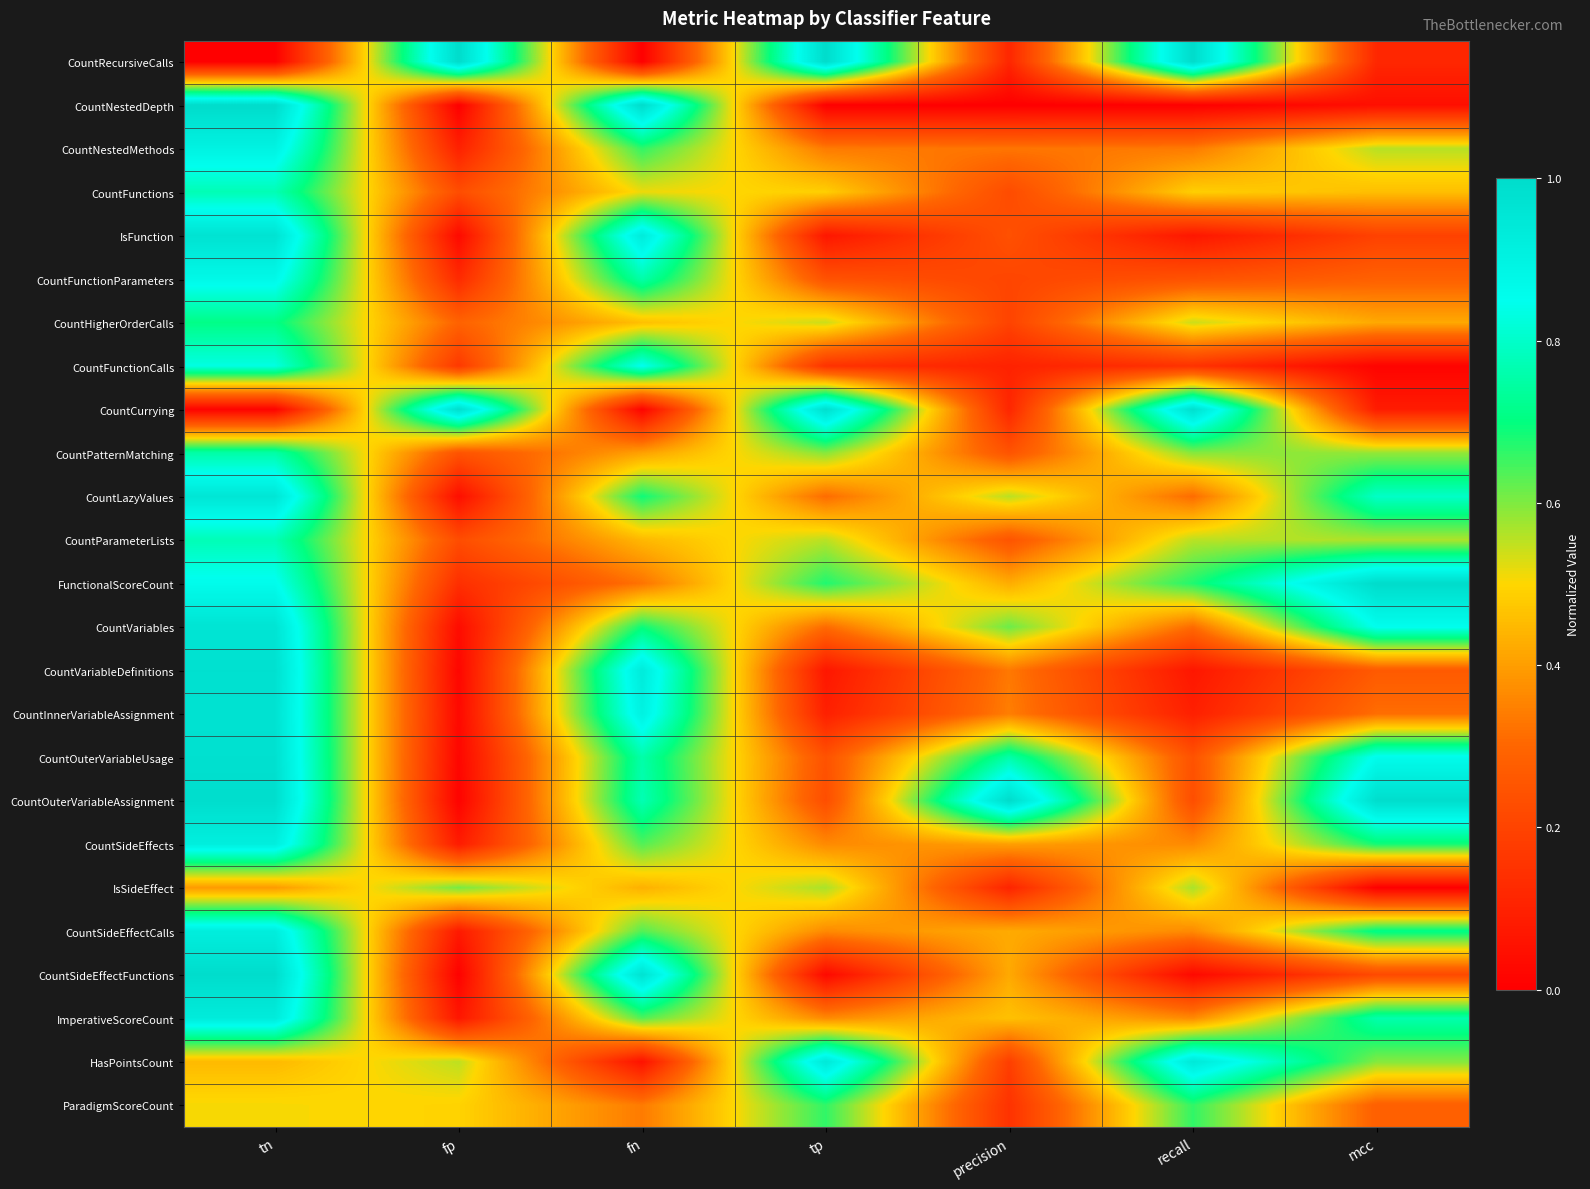

Reading left to right, list all the values displayed in this chart.

CountRecursiveCalls: tn=0.0	fp=1.0	fn=0.0	tp=1.0	precision=0.1	recall=1.0	mcc=0.1
CountNestedDepth: tn=1.0	fp=0.0	fn=1.0	tp=0.0	precision=0.0	recall=0.0	mcc=0.0
CountNestedMethods: tn=0.9	fp=0.1	fn=0.7	tp=0.3	precision=0.3	recall=0.3	mcc=0.6
CountFunctions: tn=0.8	fp=0.2	fn=0.5	tp=0.5	precision=0.2	recall=0.5	mcc=0.5
IsFunction: tn=1.0	fp=0.0	fn=0.9	tp=0.1	precision=0.2	recall=0.1	mcc=0.2
CountFunctionParameters: tn=0.9	fp=0.1	fn=0.8	tp=0.2	precision=0.2	recall=0.2	mcc=0.3
CountHigherOrderCalls: tn=0.7	fp=0.3	fn=0.5	tp=0.5	precision=0.2	recall=0.5	mcc=0.4
CountFunctionCalls: tn=0.8	fp=0.2	fn=0.9	tp=0.1	precision=0.1	recall=0.1	mcc=0.0
CountCurrying: tn=0.0	fp=1.0	fn=0.0	tp=1.0	precision=0.1	recall=1.0	mcc=0.1
CountPatternMatching: tn=0.8	fp=0.2	fn=0.4	tp=0.6	precision=0.2	recall=0.6	mcc=0.6
CountLazyValues: tn=1.0	fp=0.0	fn=0.7	tp=0.3	precision=0.6	recall=0.3	mcc=0.8
CountParameterLists: tn=0.8	fp=0.2	fn=0.4	tp=0.6	precision=0.3	recall=0.6	mcc=0.6
FunctionalScoreCount: tn=0.9	fp=0.1	fn=0.3	tp=0.7	precision=0.4	recall=0.7	mcc=1.0
CountVariables: tn=1.0	fp=0.0	fn=0.7	tp=0.3	precision=0.6	recall=0.3	mcc=0.9
CountVariableDefinitions: tn=1.0	fp=0.0	fn=0.9	tp=0.1	precision=0.3	recall=0.1	mcc=0.3
CountInnerVariableAssignment: tn=1.0	fp=0.0	fn=0.9	tp=0.1	precision=0.3	recall=0.1	mcc=0.3
CountOuterVariableUsage: tn=1.0	fp=0.0	fn=0.8	tp=0.2	precision=0.8	recall=0.2	mcc=0.9
CountOuterVariableAssignment: tn=1.0	fp=0.0	fn=0.8	tp=0.2	precision=1.0	recall=0.2	mcc=1.0
CountSideEffects: tn=0.9	fp=0.1	fn=0.6	tp=0.4	precision=0.4	recall=0.4	mcc=0.7
IsSideEffect: tn=0.4	fp=0.6	fn=0.4	tp=0.6	precision=0.1	recall=0.6	mcc=0.0
CountSideEffectCalls: tn=0.9	fp=0.1	fn=0.6	tp=0.4	precision=0.4	recall=0.4	mcc=0.7
CountSideEffectFunctions: tn=1.0	fp=0.0	fn=1.0	tp=0.0	precision=0.4	recall=0.0	mcc=0.2
ImperativeScoreCount: tn=0.9	fp=0.1	fn=0.6	tp=0.4	precision=0.5	recall=0.4	mcc=0.8
HasPointsCount: tn=0.4	fp=0.6	fn=0.1	tp=0.9	precision=0.2	recall=0.9	mcc=0.6
ParadigmScoreCount: tn=0.5	fp=0.5	fn=0.3	tp=0.7	precision=0.1	recall=0.7	mcc=0.3